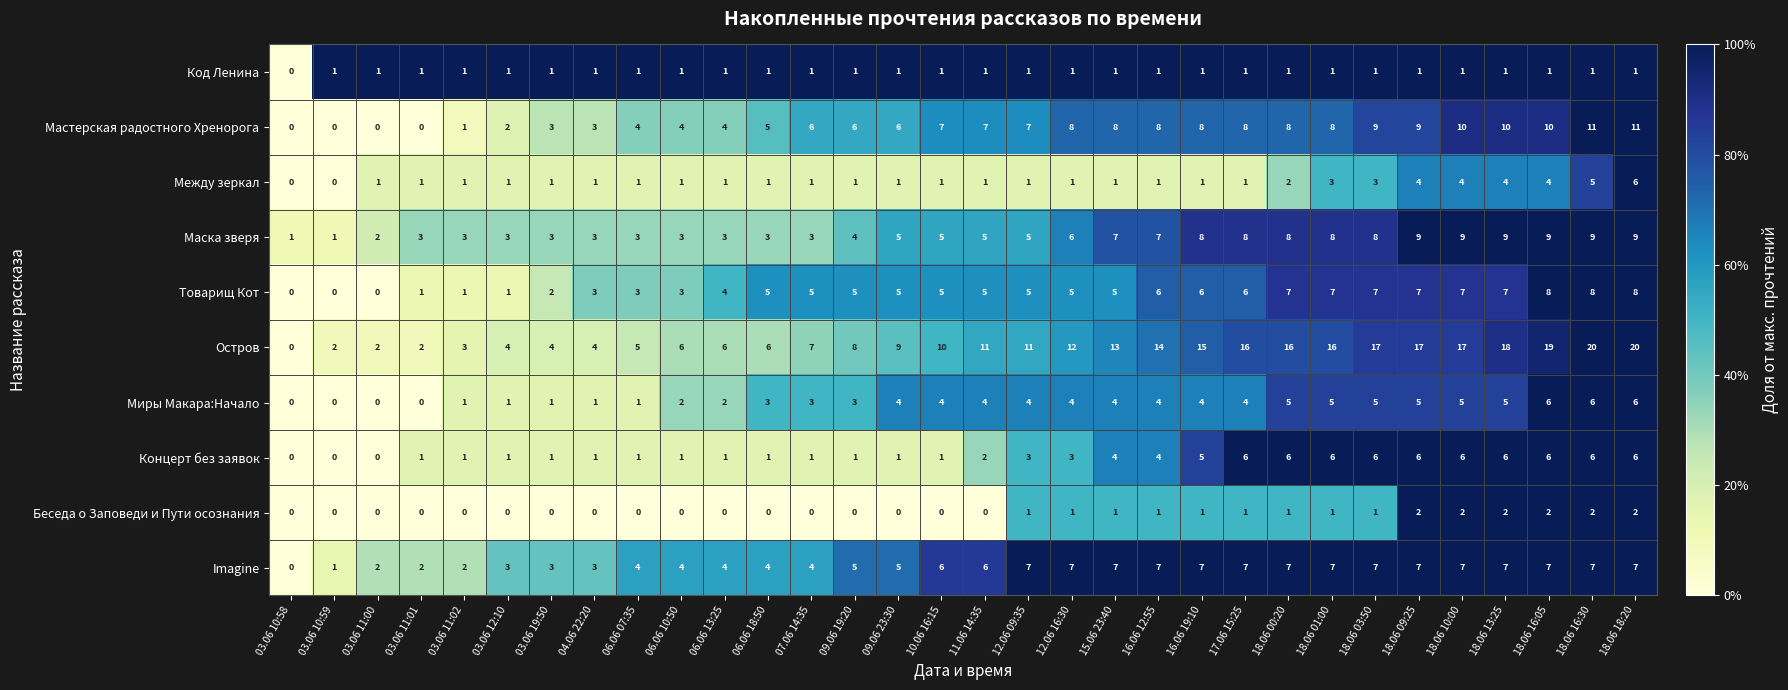

The value of Код Ленина at 04.06 22:20 is 1. True or false?

True